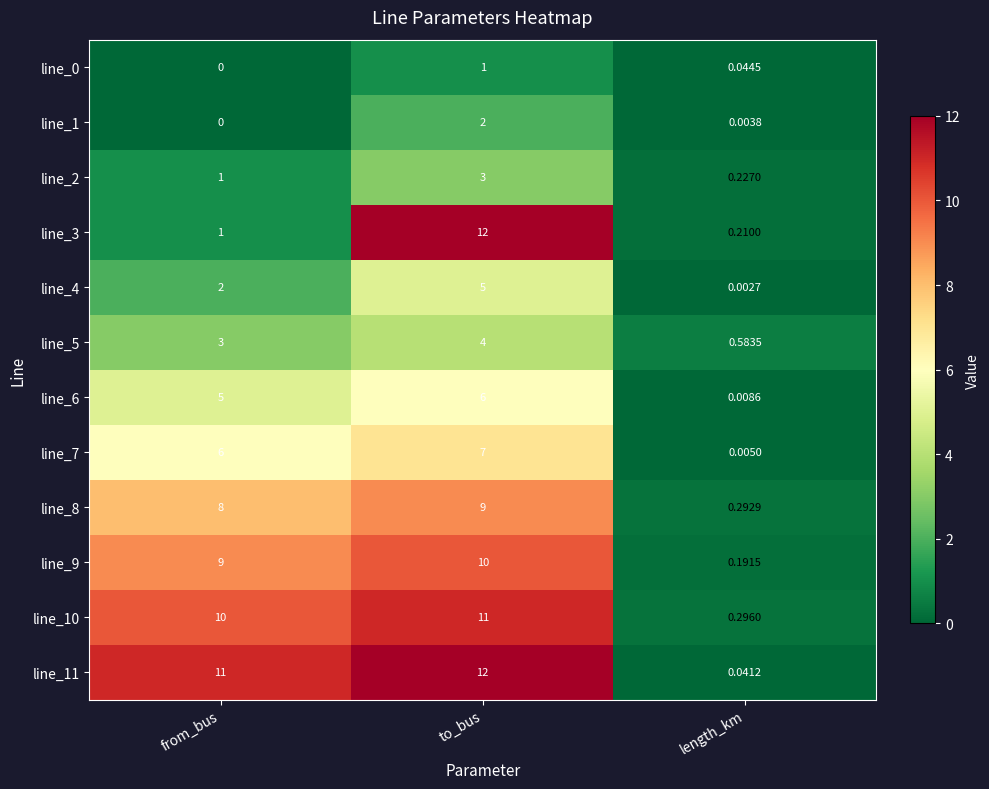

Where is line_2 nearest to the value 1?

from_bus